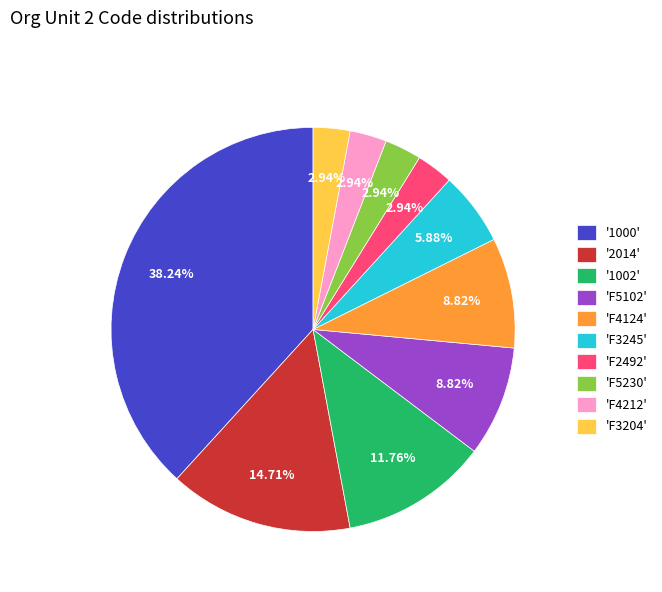

Which category has the biggest portion of the pie?

'1000'